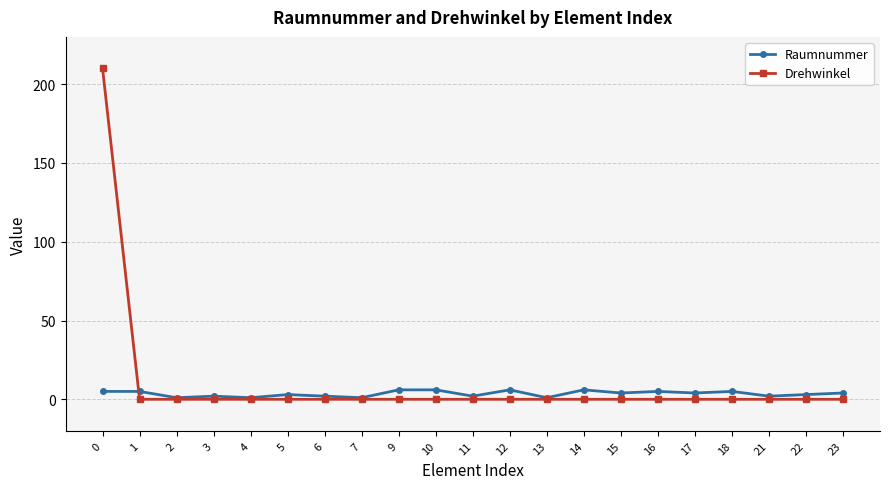

List the series in order of their peak value, lowest first.

Raumnummer, Drehwinkel